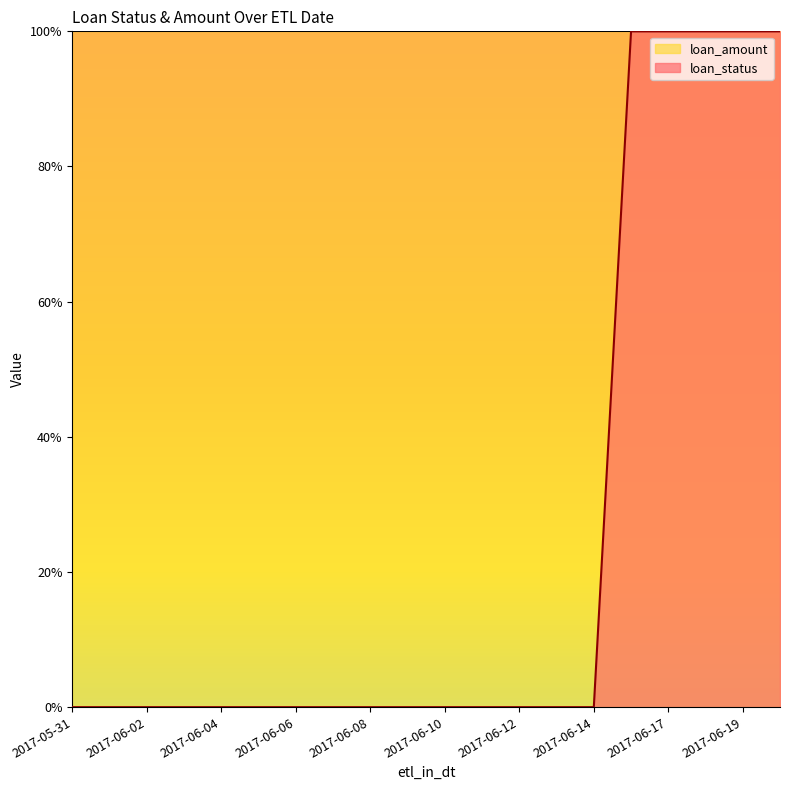

Between 2017-06-17 and 2017-06-05, which is larger?

2017-06-17